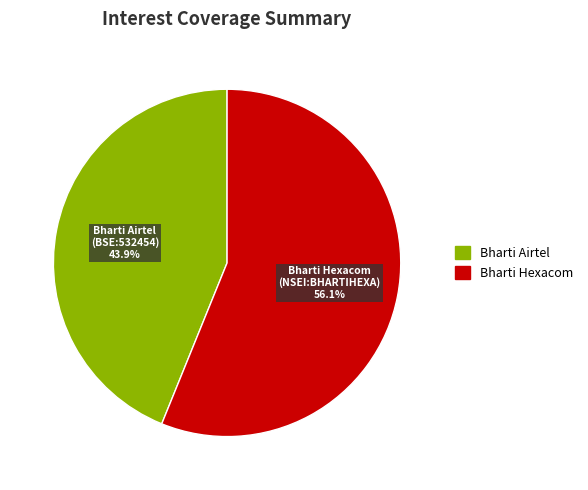

Does any single category account for the majority?

Yes